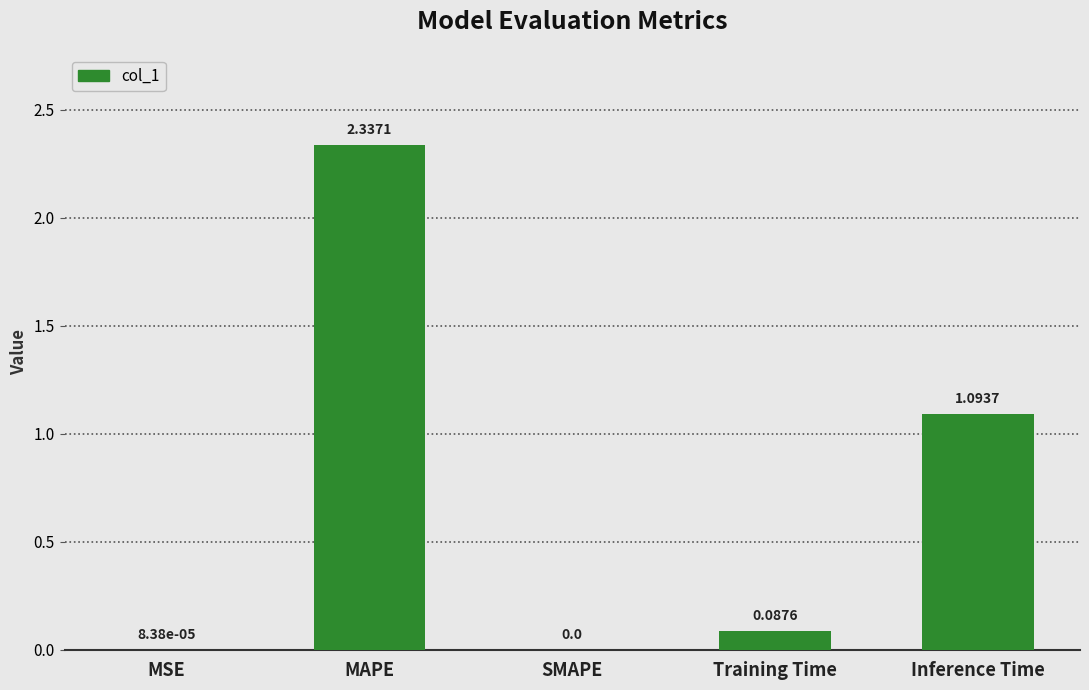

What is the change in value from MAPE to SMAPE?

-2.3